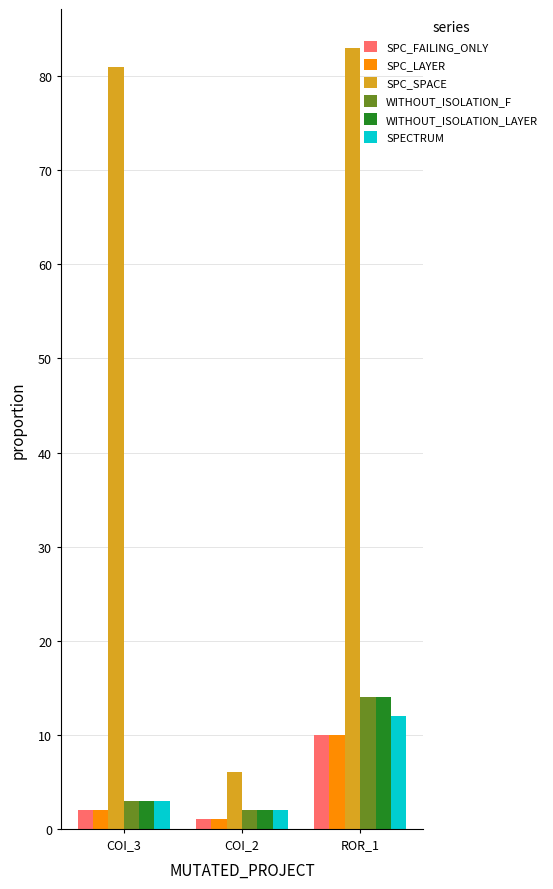

At which label does SPC_SPACE reach its minimum?

COI_2